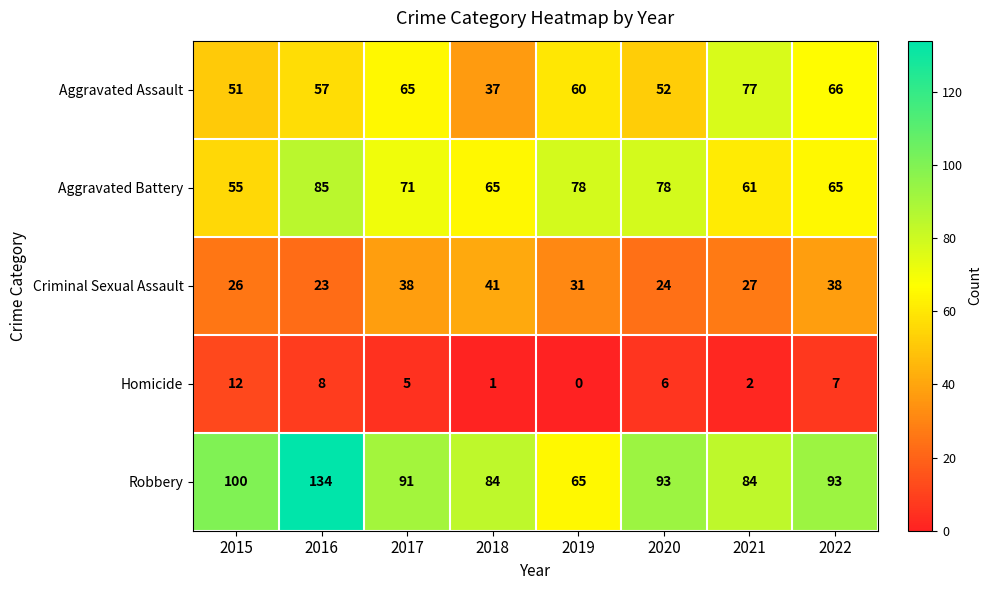

Rank the series by their maximum value, from lowest to highest.

Homicide, Criminal Sexual Assault, Aggravated Assault, Aggravated Battery, Robbery